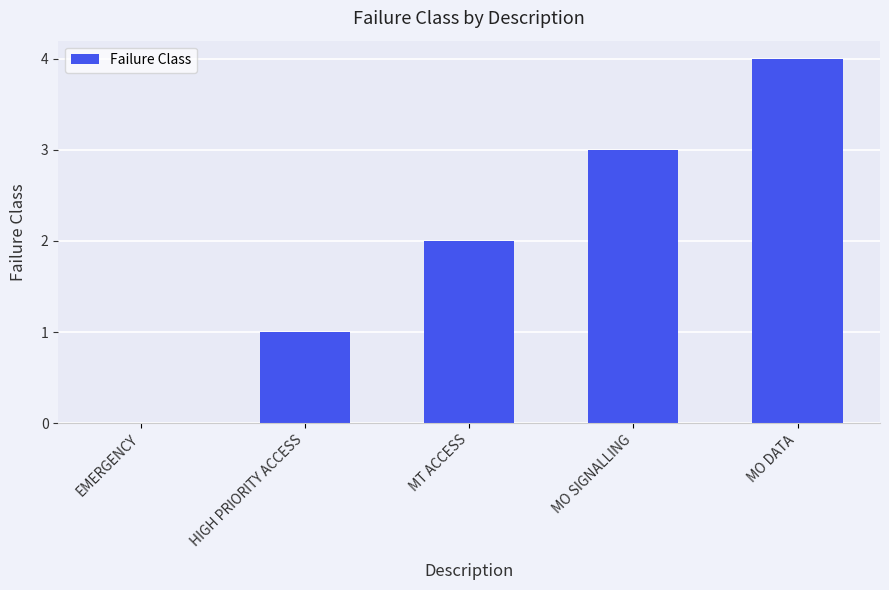

Which label corresponds to the largest value in the chart?

MO DATA